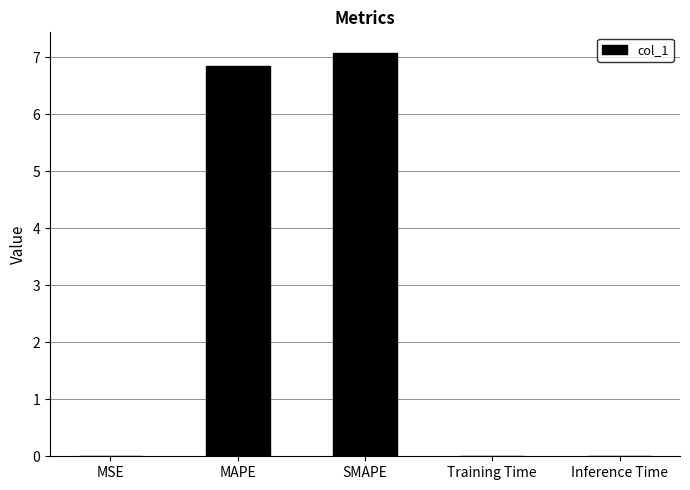

What is the maximum value shown in the chart?

7.1